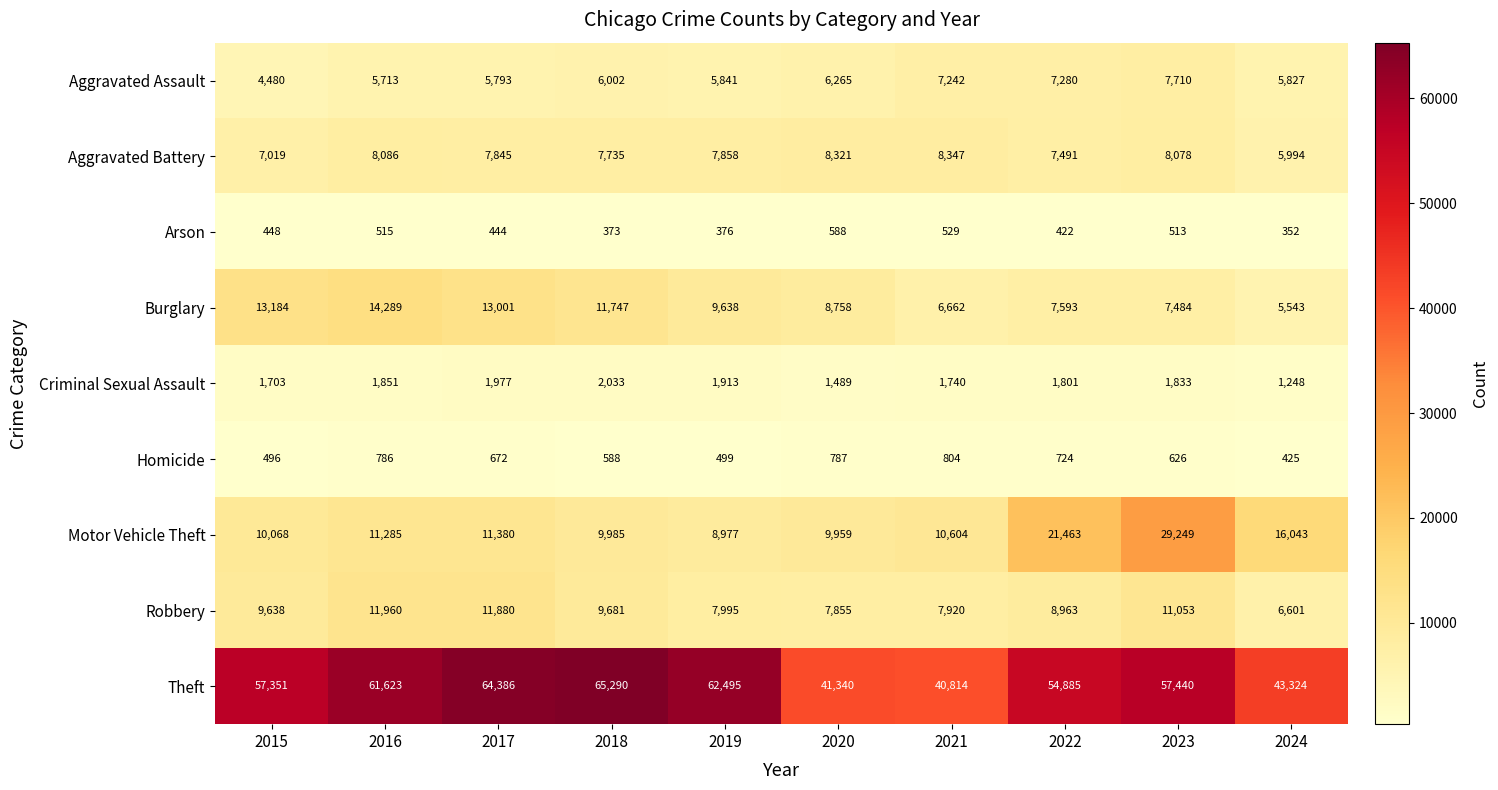

What is the spread (max minus min) of values at 2023?

56927